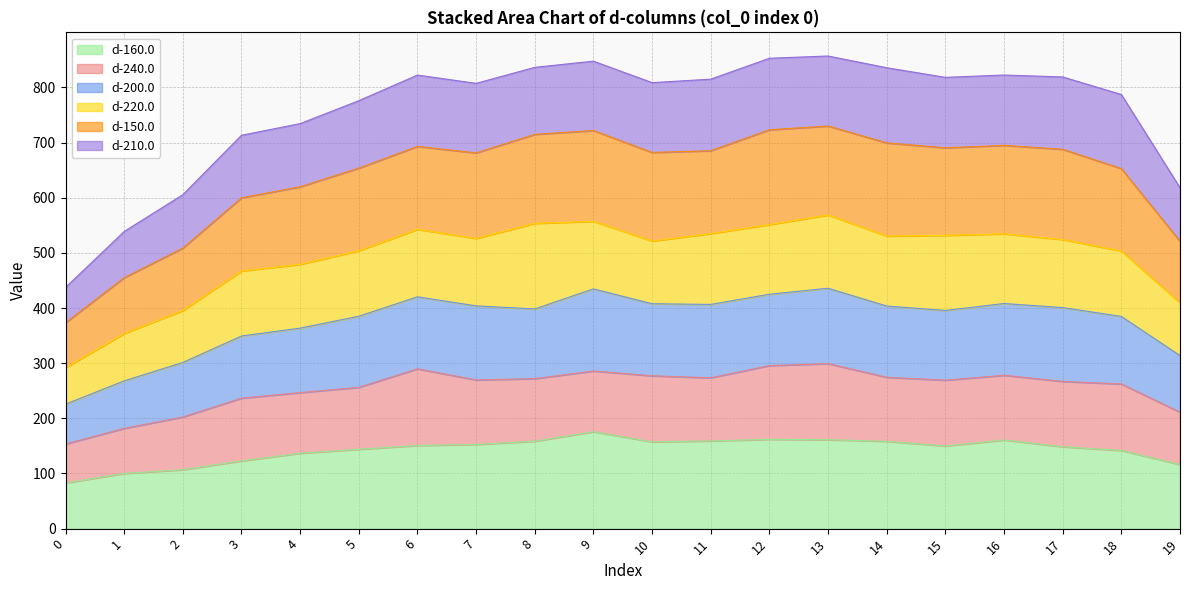

What is the total value across all series at 11?

815.0